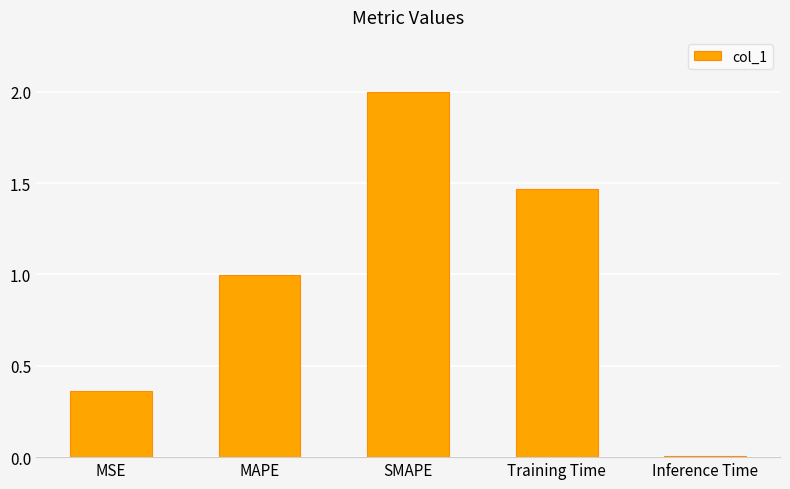

List the labels in order of value, smallest first.

Inference Time, MSE, MAPE, Training Time, SMAPE